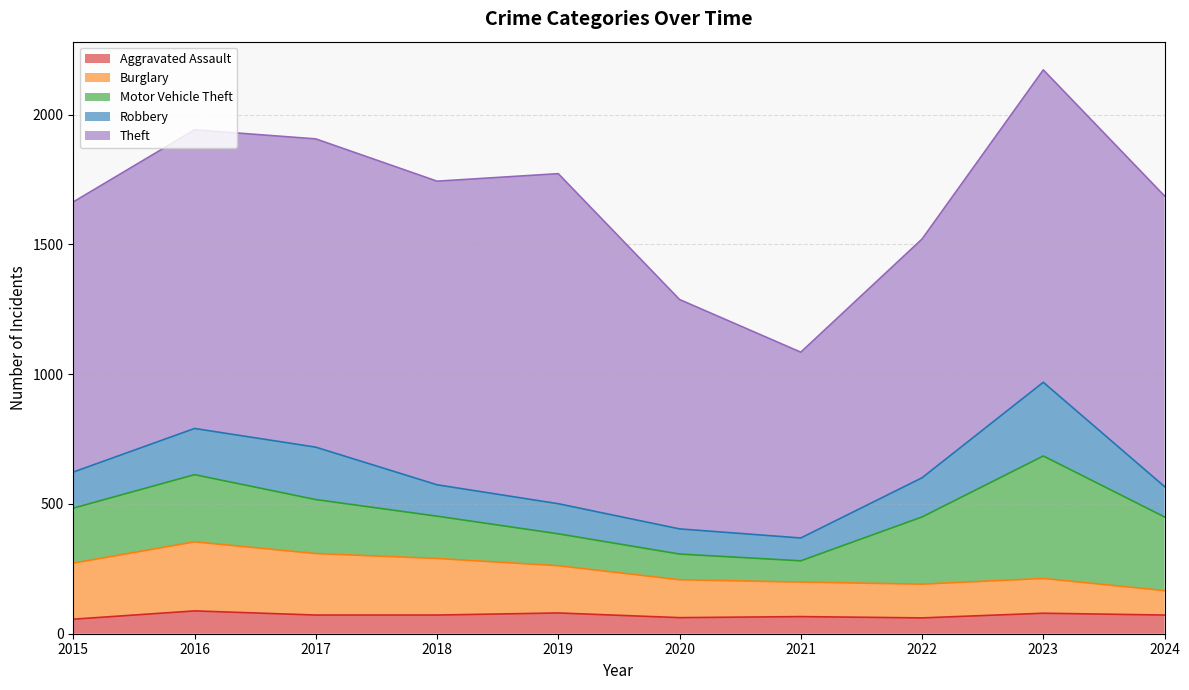

True or false: Burglary has a value of 56 at 2018.

False